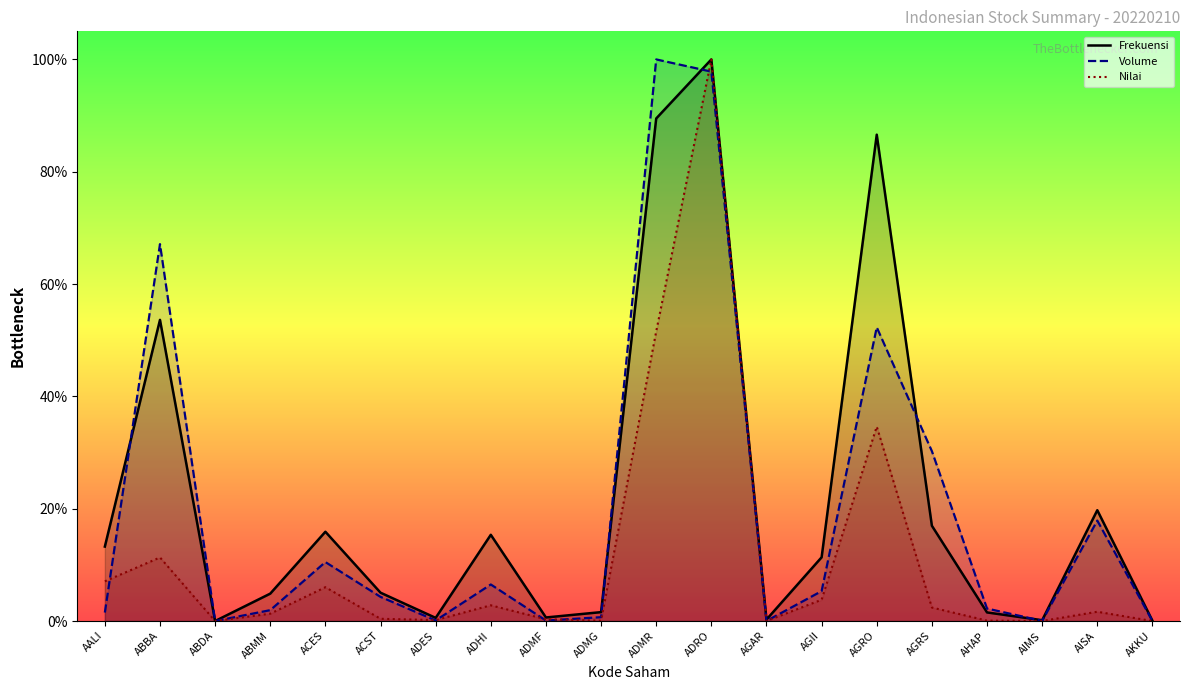

List the series in order of their peak value, highest first.

Frekuensi, Volume, Nilai